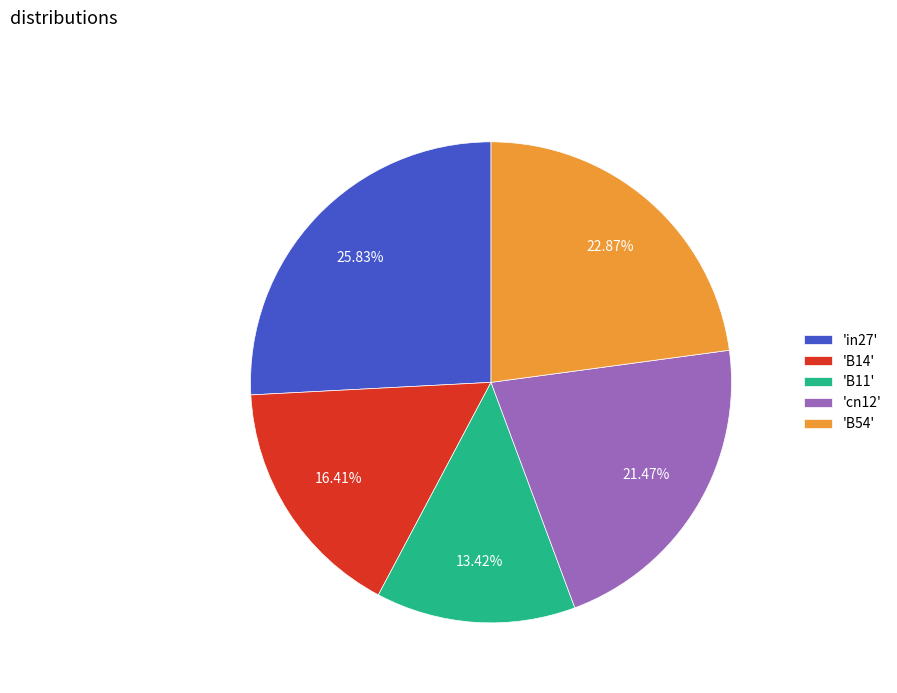

Rank the categories by value from lowest to highest.

'B11', 'B14', 'cn12', 'B54', 'in27'